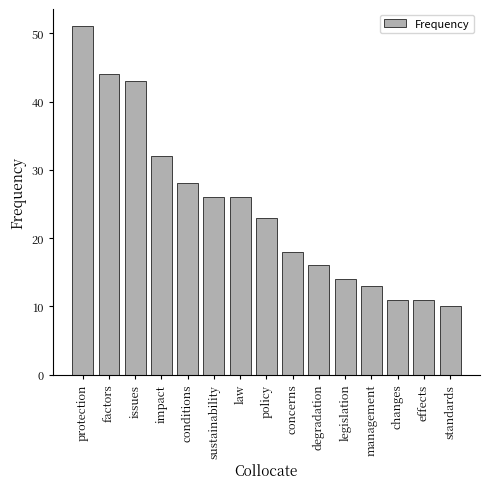

What position from the right is concerns?

7